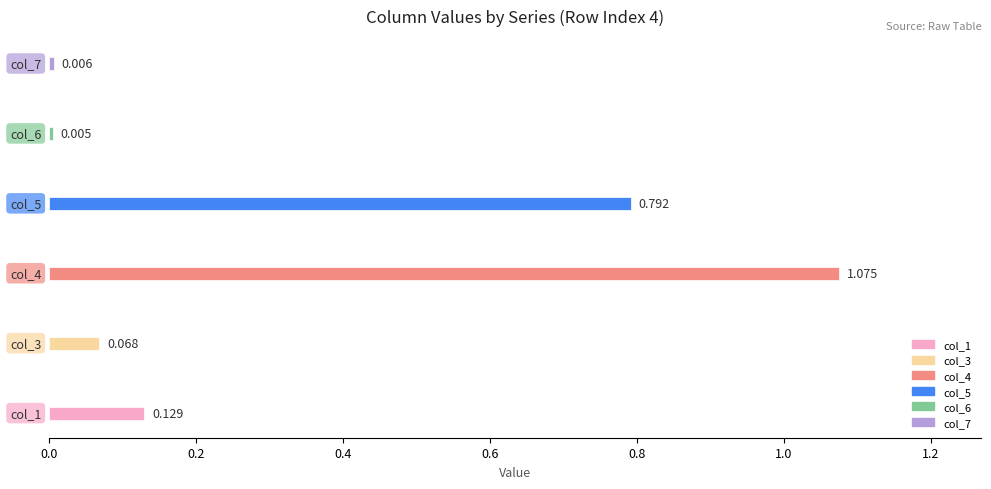

Does the chart contain stacked bars?

No